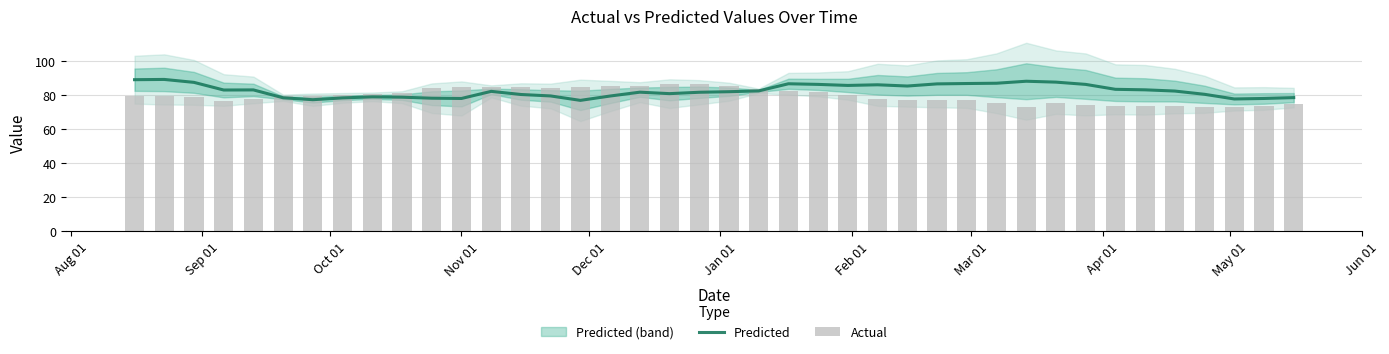

Count the number of categories in the chart.

40